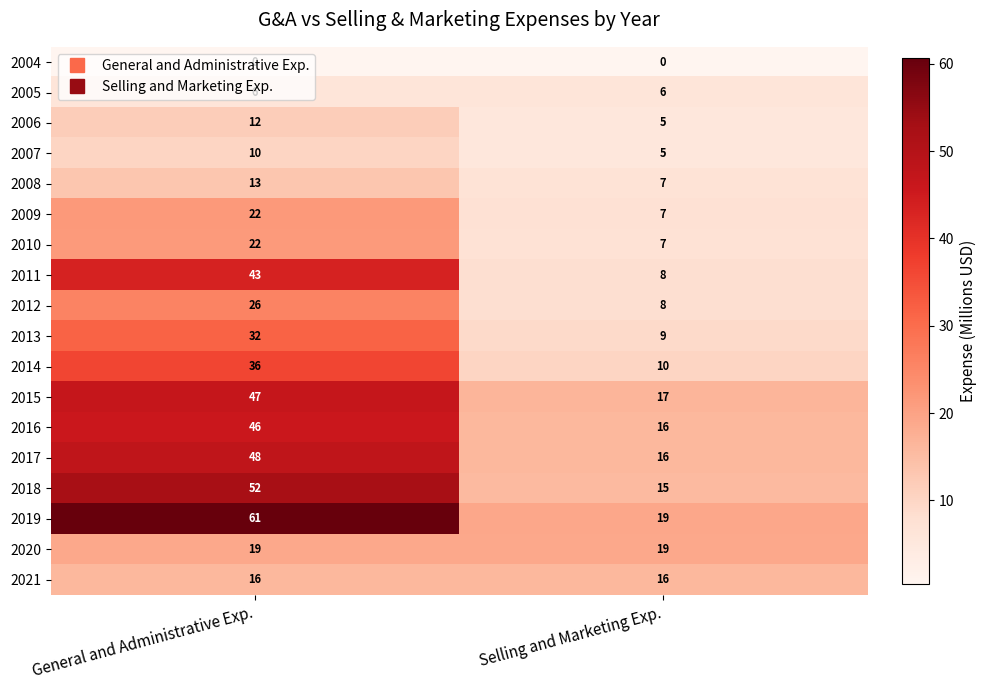

Where is 2009 nearest to the value 14?

Selling and Marketing Exp.